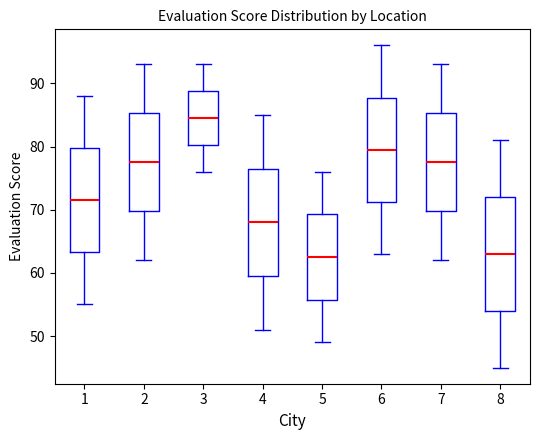

Reading left to right, read every box against the y-axis: the position of its median line, the range the box covers, and the ends of its whiskers. The values are not printed on the chart, so give them approximately, as read against the axis.

1: median 72, box 63 to 80, whiskers 55 to 88
2: median 78, box 70 to 85, whiskers 62 to 93
3: median 85, box 80 to 89, whiskers 76 to 93
4: median 68, box 60 to 77, whiskers 51 to 85
5: median 63, box 56 to 69, whiskers 49 to 76
6: median 80, box 71 to 88, whiskers 63 to 96
7: median 78, box 70 to 85, whiskers 62 to 93
8: median 63, box 54 to 72, whiskers 45 to 81